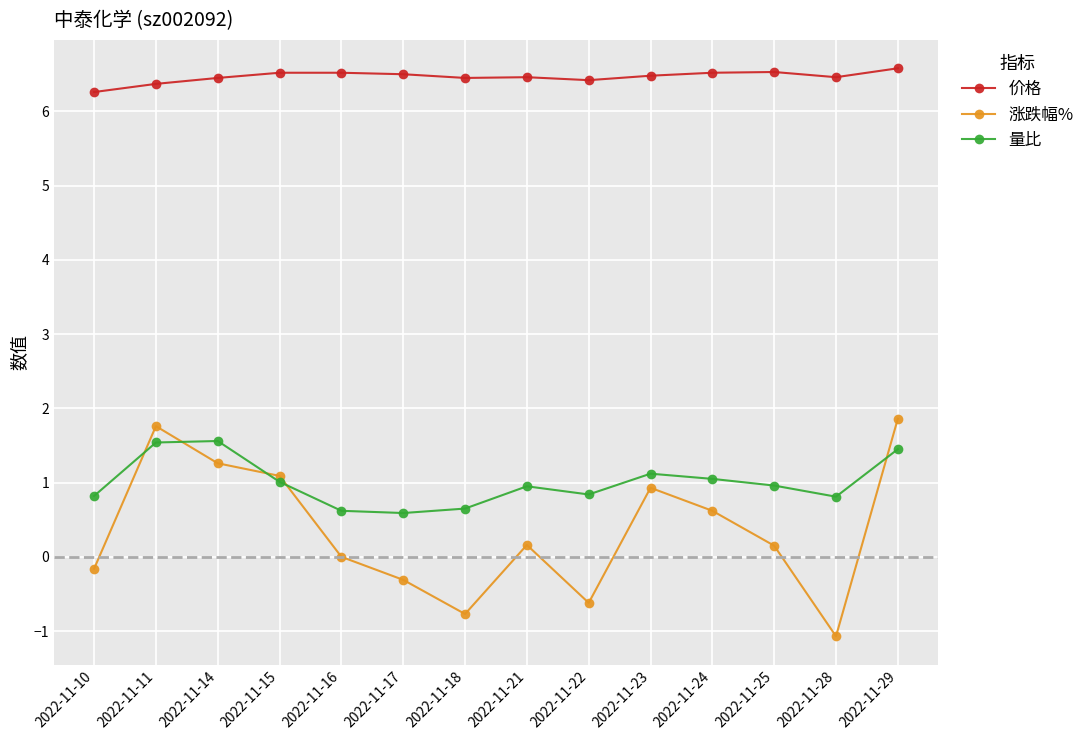

At which label is 涨跌幅% closest to 0?

2022-11-16